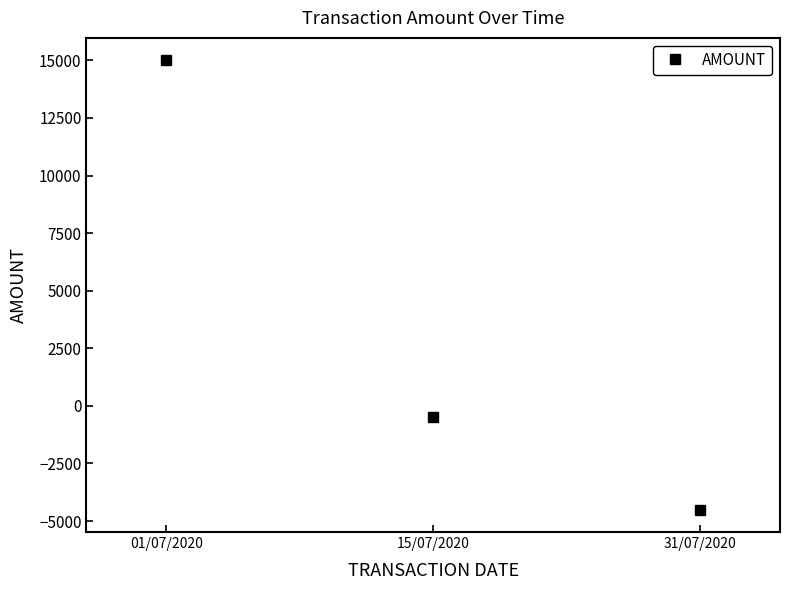

Reading left to right, transcribe all the data shown in this chart.

15000	-500	-4500